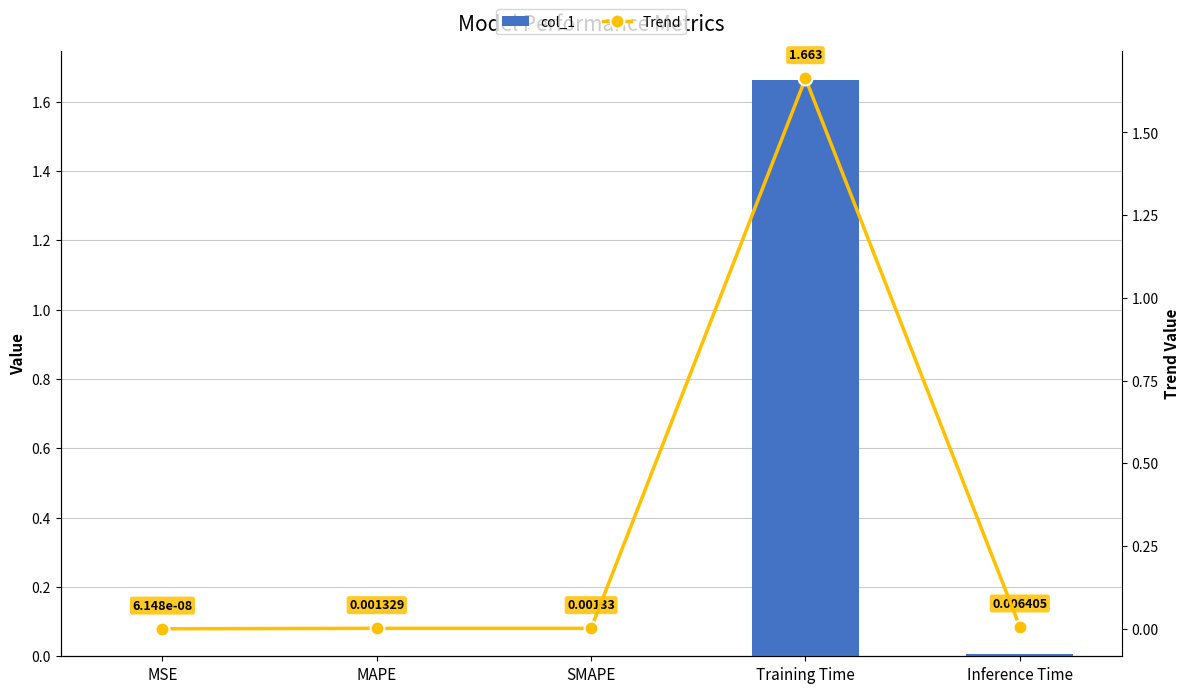

The value of col_1 at Training Time is 1.7. True or false?

True